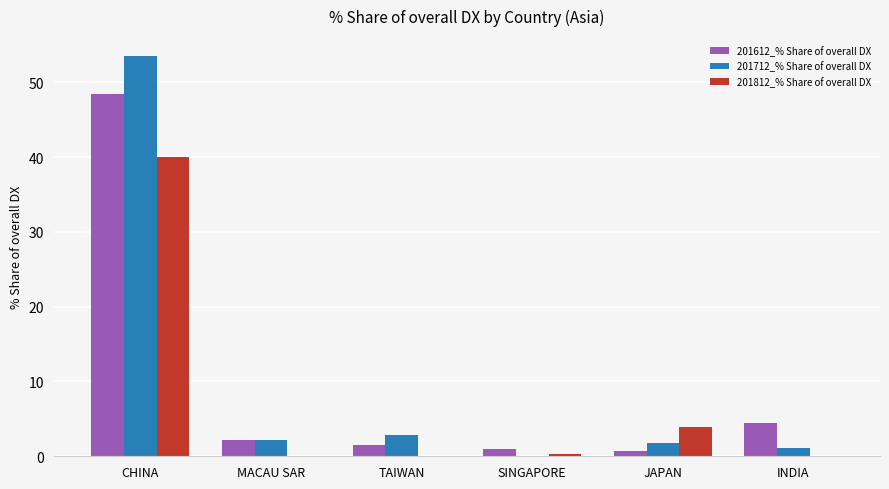

Are the bars horizontal?

No